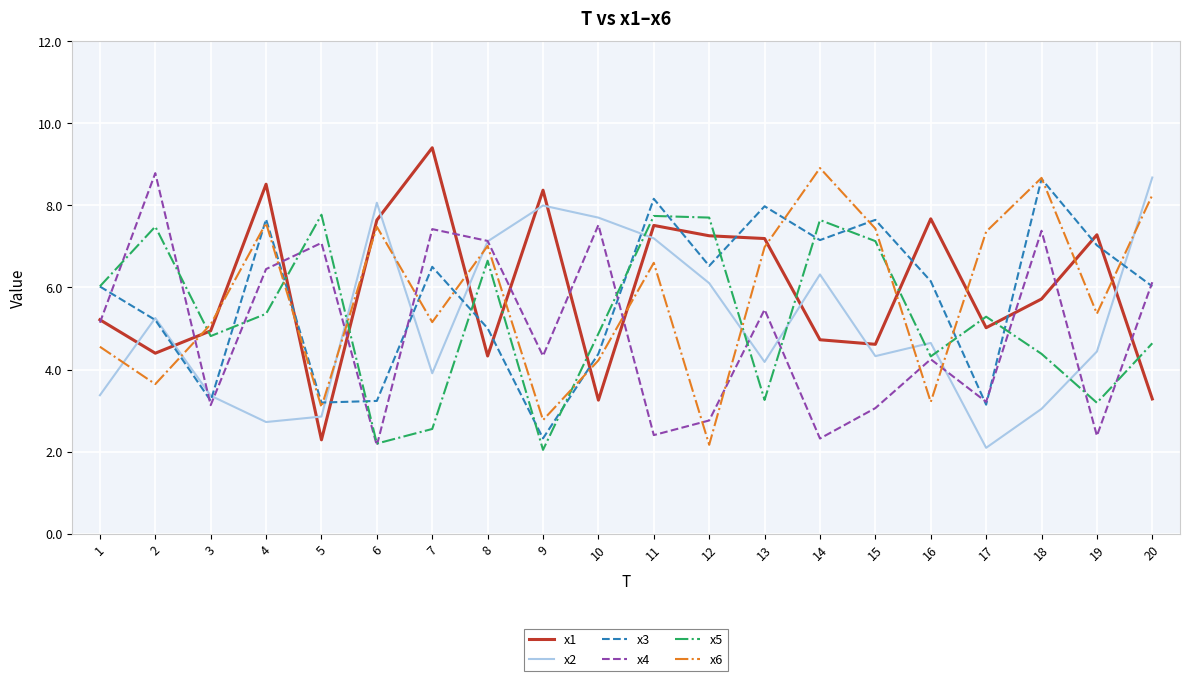

How many interior local peaks does the x3 series have?

6